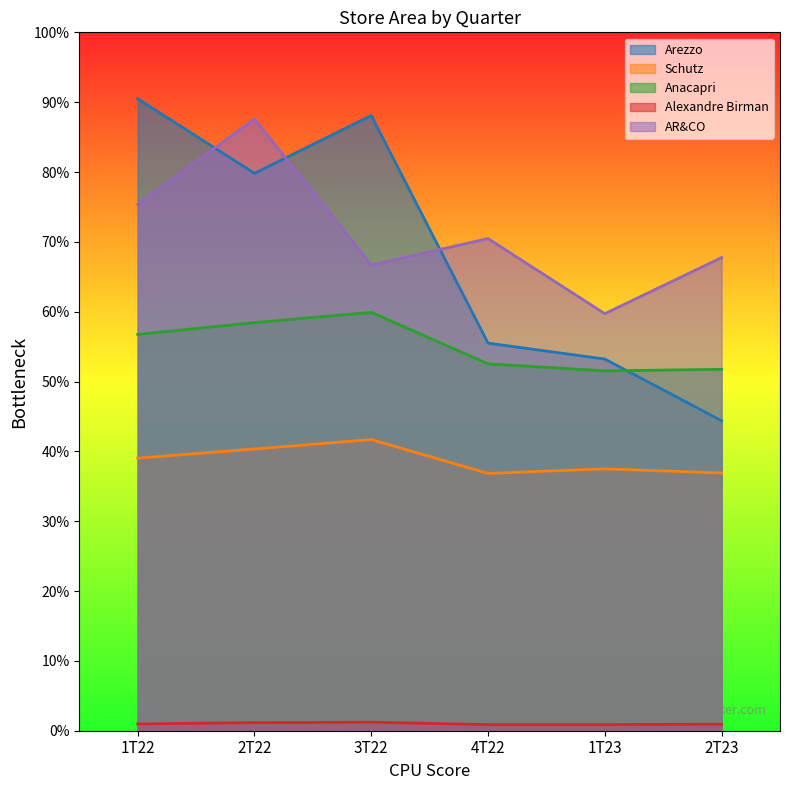

What position from the right is 4T22?

3